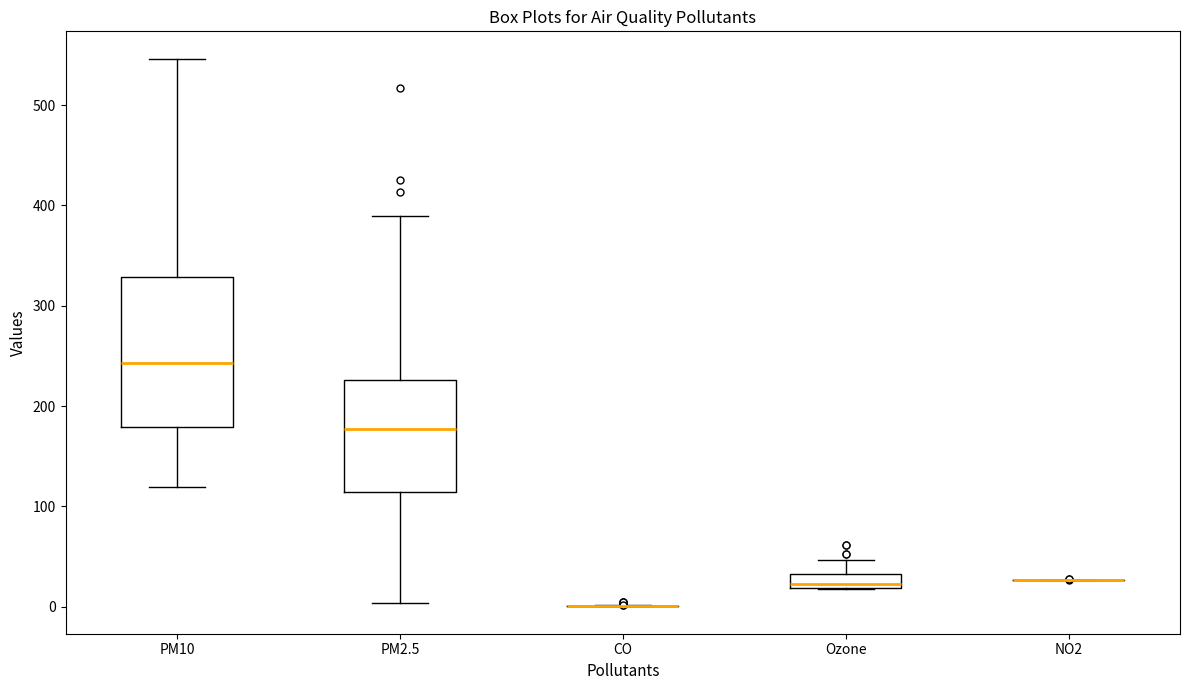

Comparing the boxes themselves (not the whiskers), which one is the tallest?

PM10